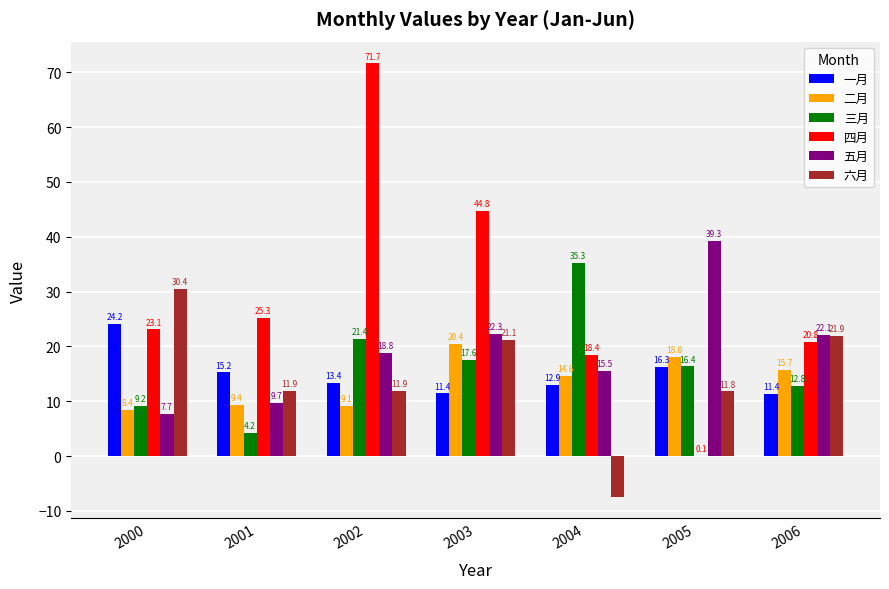

What is the maximum value for 二月?

20.4